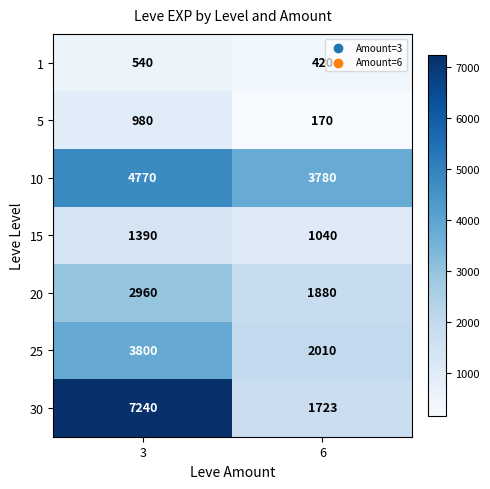

What value does the 1 series have at 3, to the nearest 50?

550